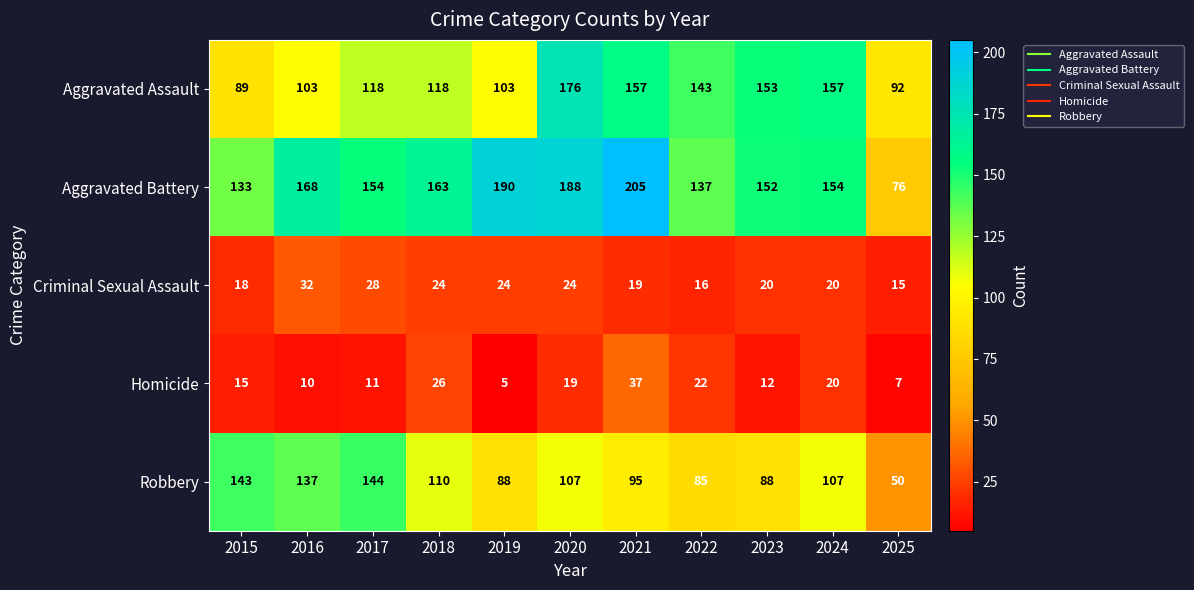

Rank the series by their maximum value, from highest to lowest.

Aggravated Battery, Aggravated Assault, Robbery, Homicide, Criminal Sexual Assault